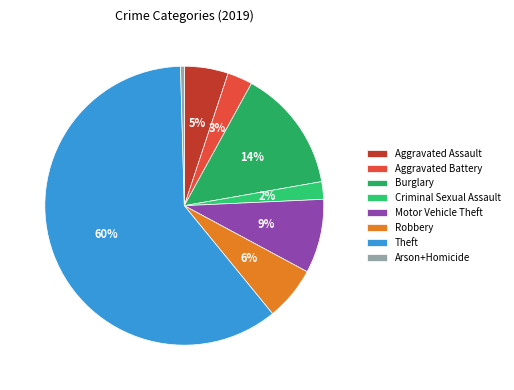

Combined, do Aggravated Battery and Theft account for over 50%?

Yes